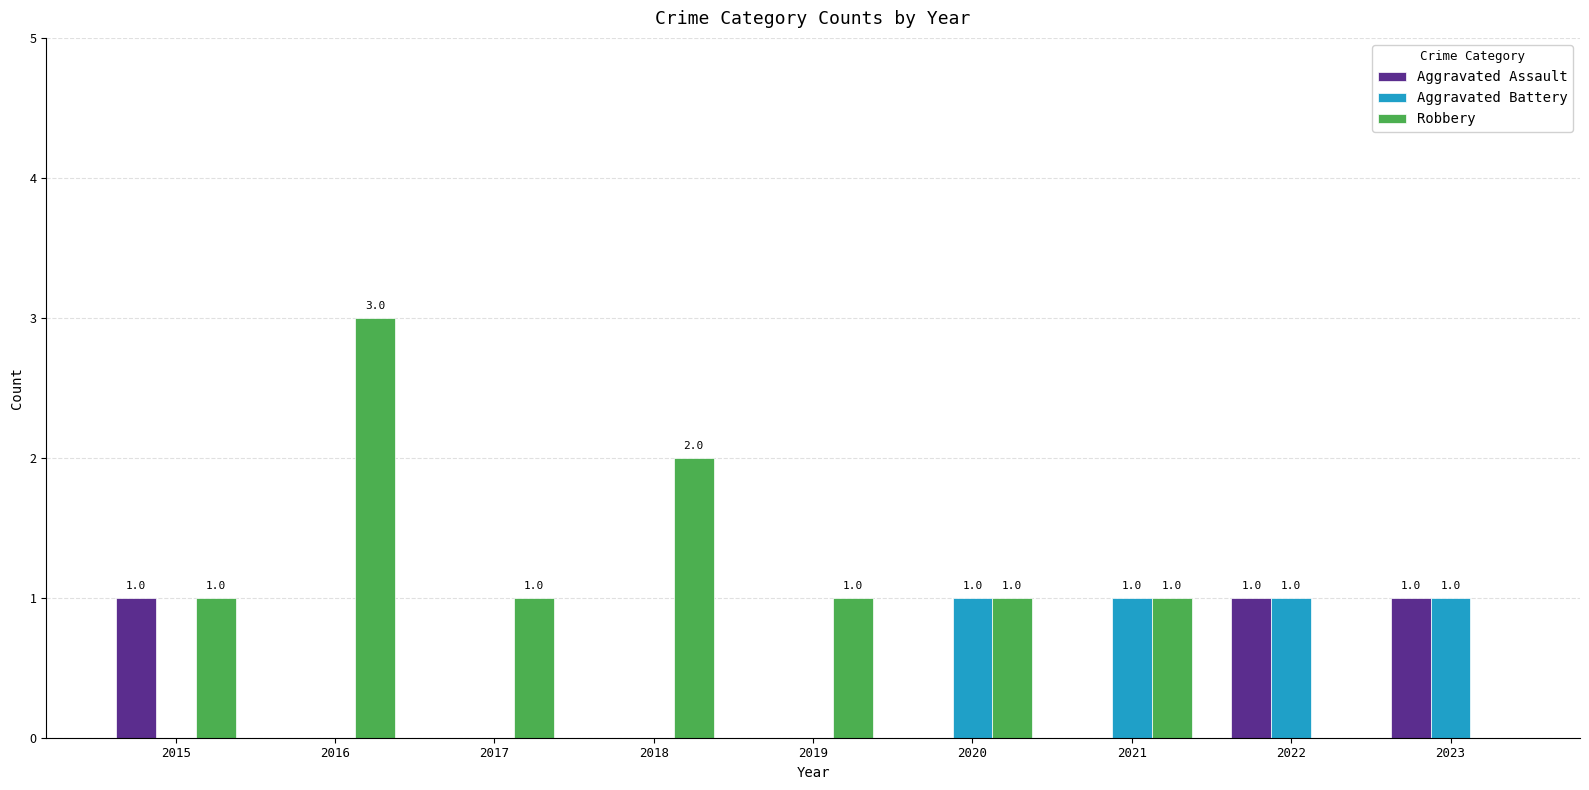

Are the bars grouped side by side (vs. stacked)?

Yes